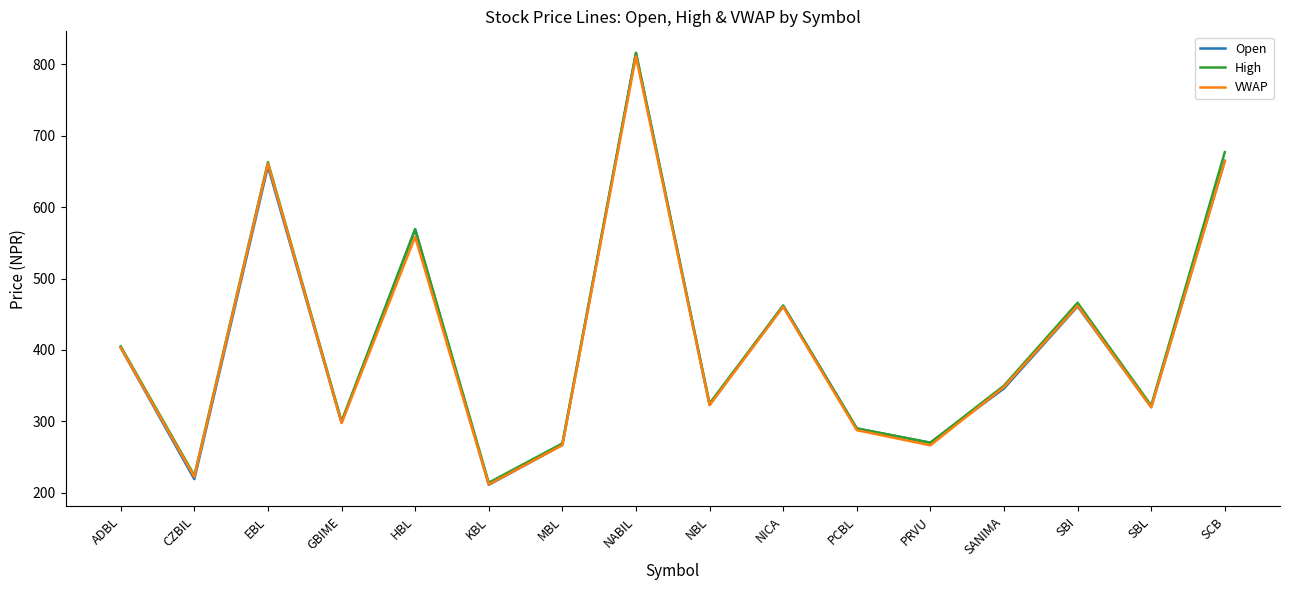

Between ADBL and CZBIL, which series saw the biggest shift?

Open